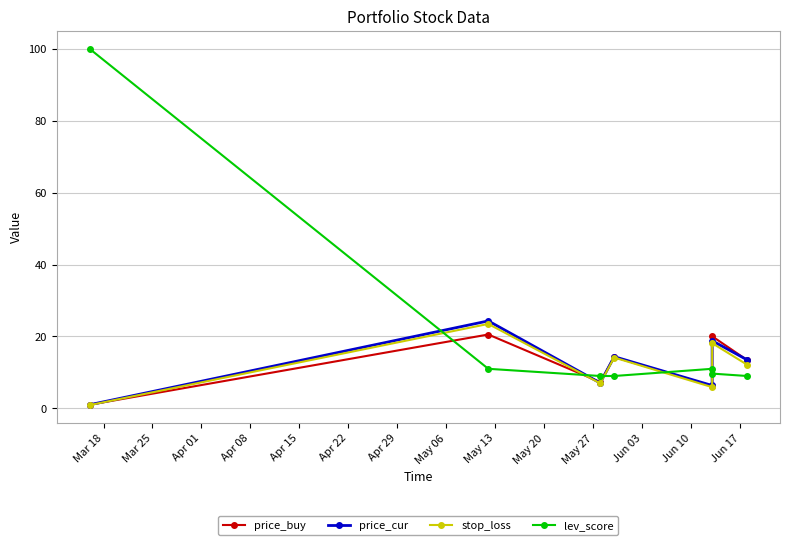

True or false: lev_score and stop_loss intersect in this chart.

True